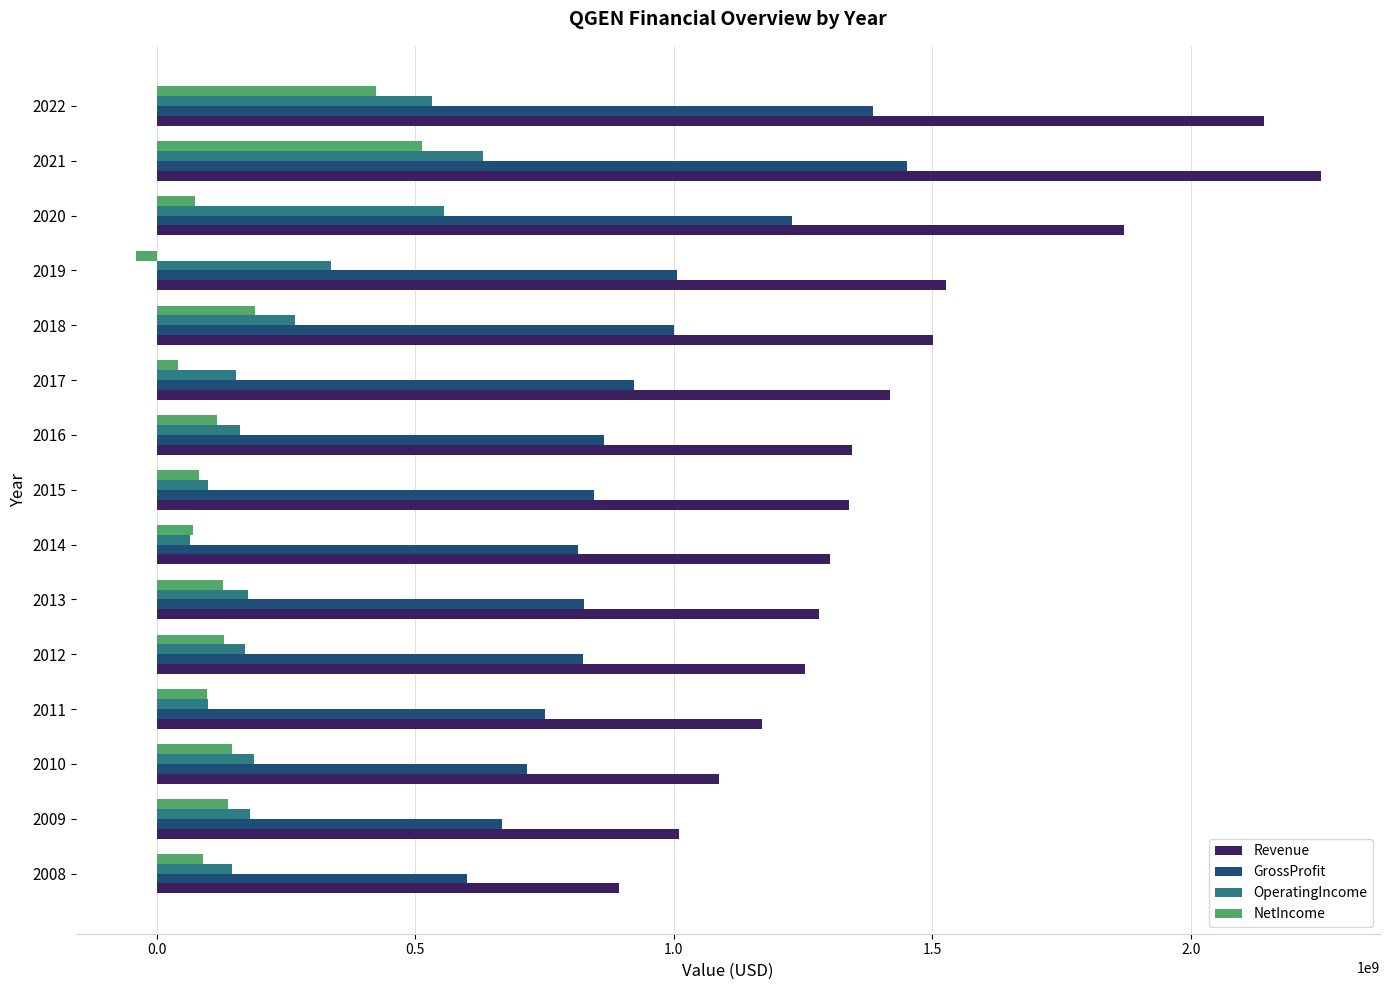

What are all the series names shown in the legend?

Revenue, GrossProfit, OperatingIncome, NetIncome